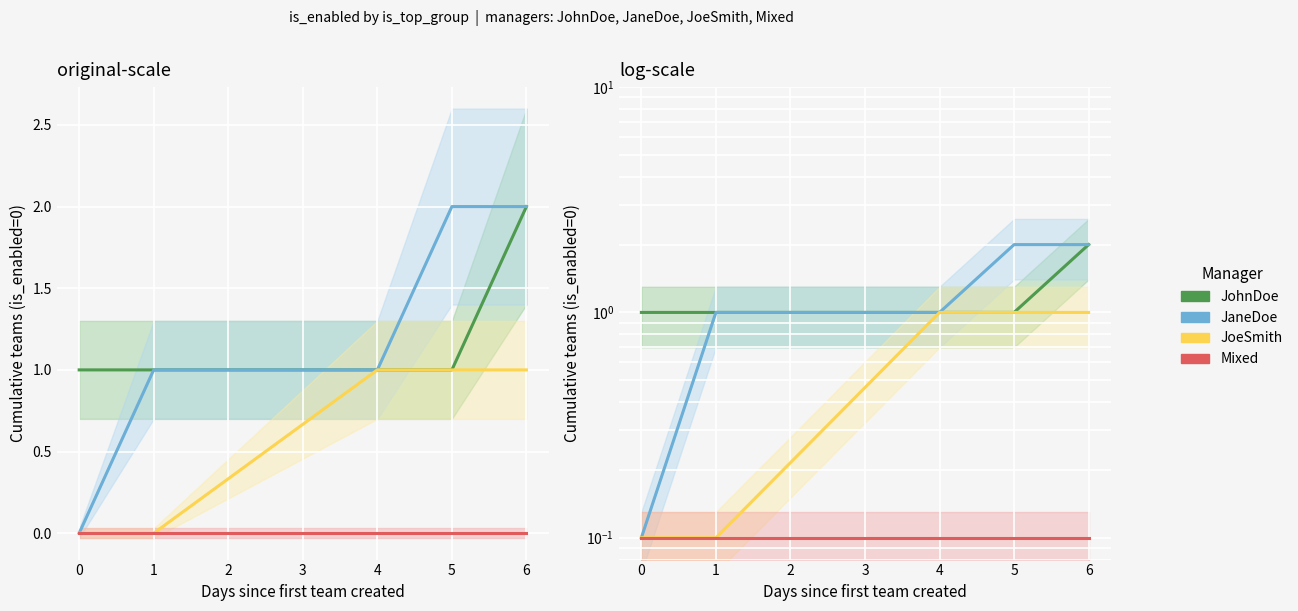

Is this an area chart (filled region under the line)?

No